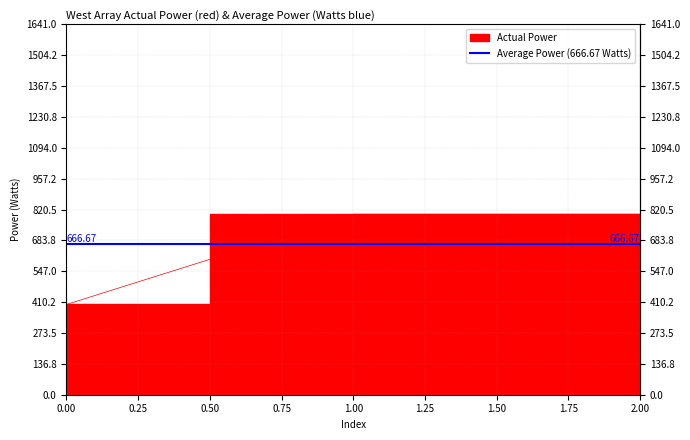

Is it true that the value at 0 is 241?

False